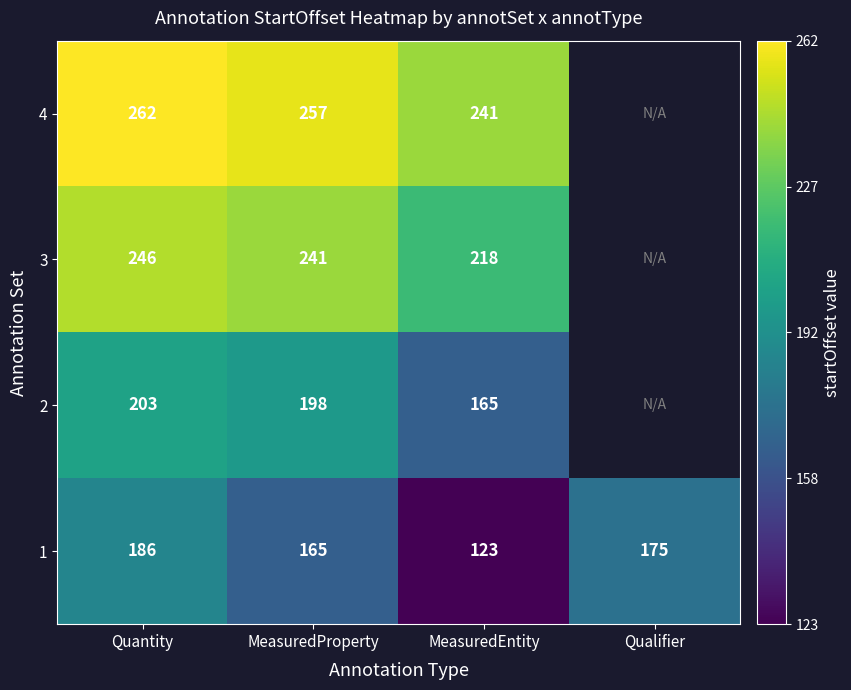

What is the average value of the 1 series?

162